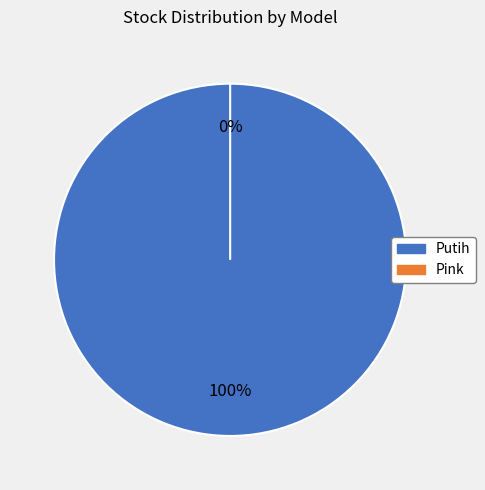

What is the change in value from Putih to Pink?

-192